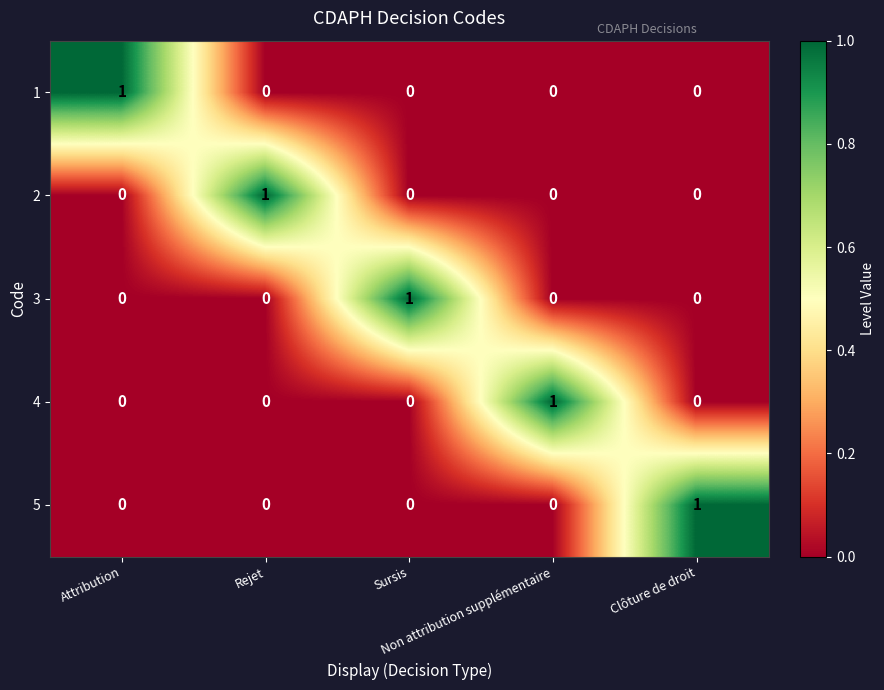

Count the 4 values in the range 0 to 1.

5